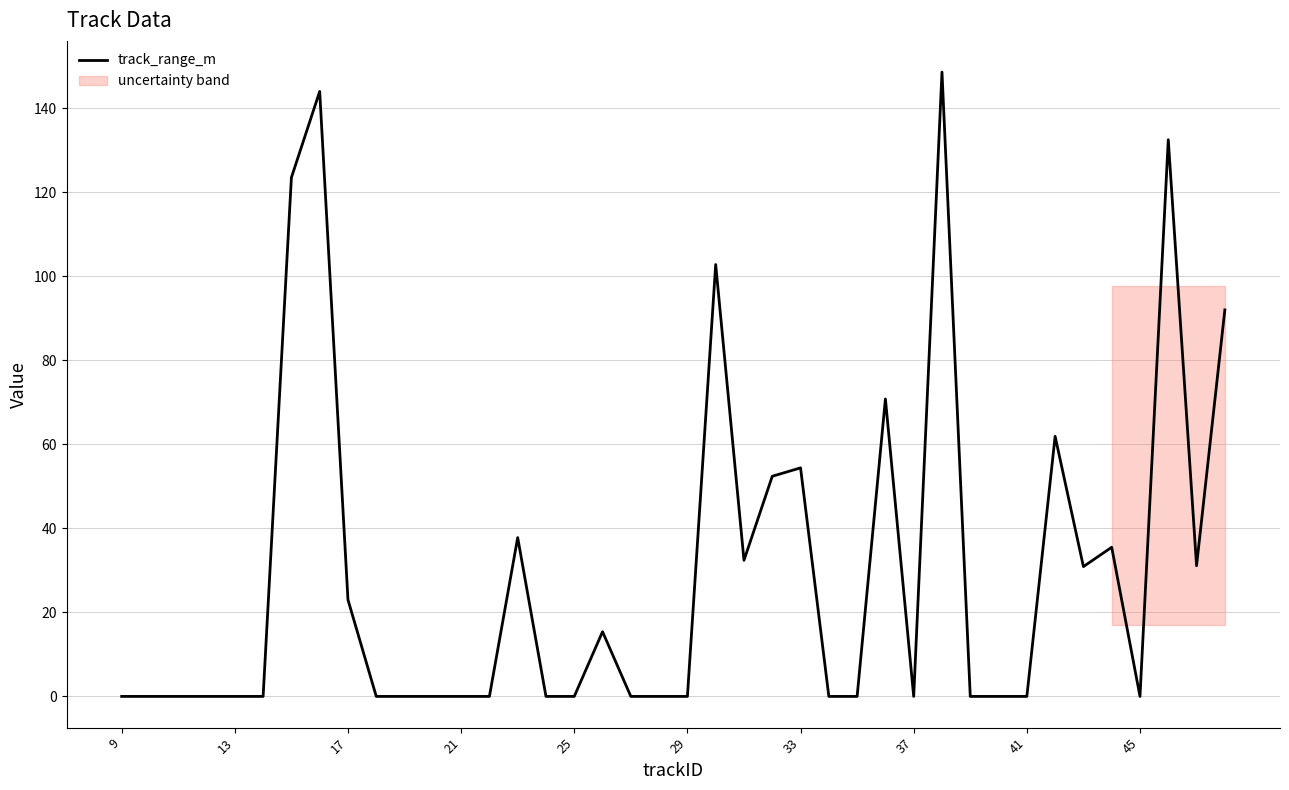

Is it true that track_range_m equals 44.8 at 9?

False